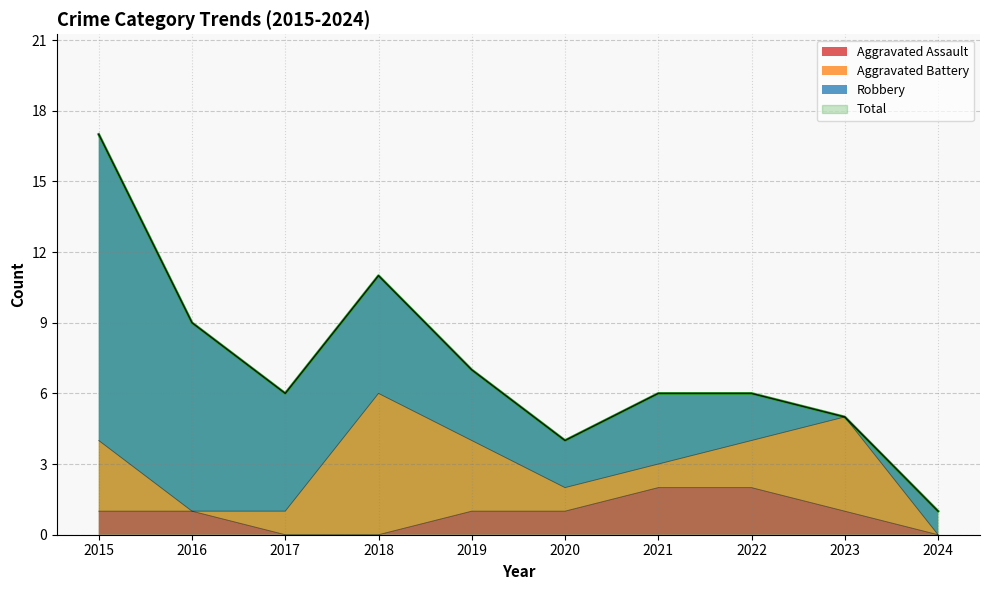

What is the difference between the maximum and second lowest values in the Aggravated Assault series?

2